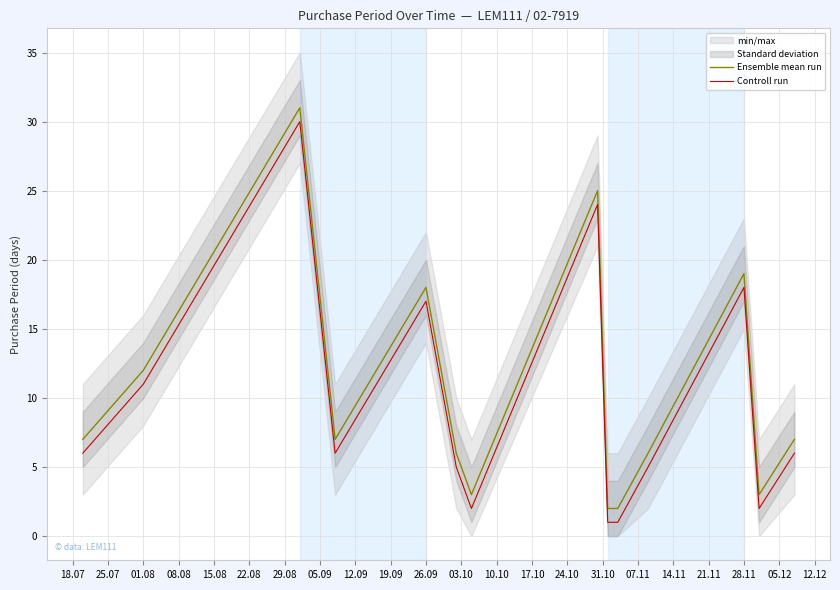

How many lines are shown in the chart?

2